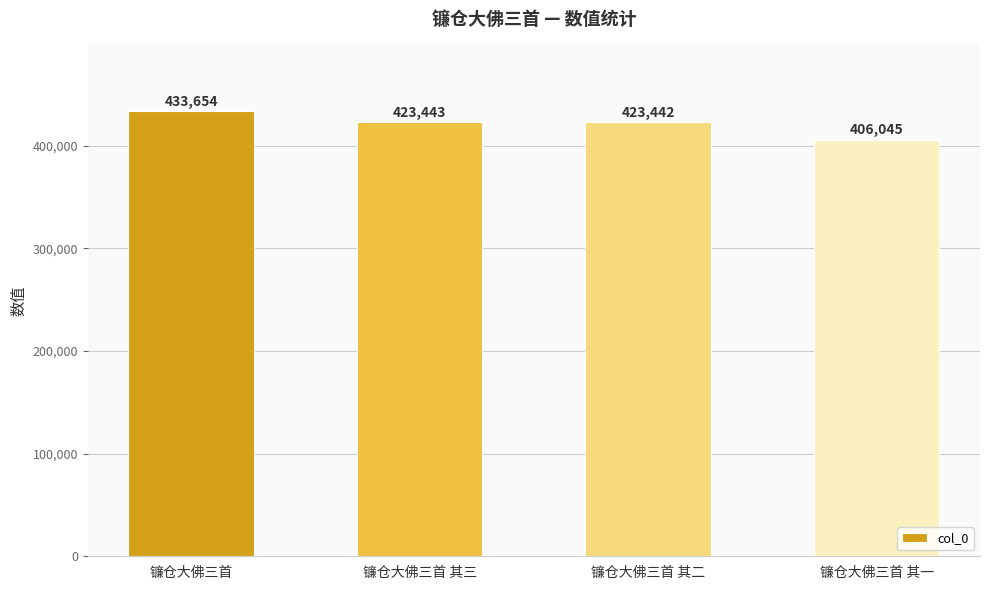

Are the bars horizontal?

No